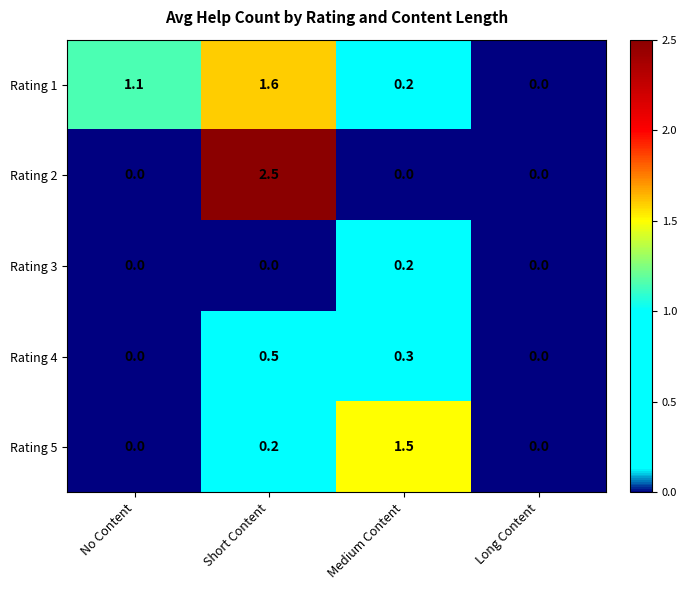

What is the sum of all Rating 5 values?

1.7